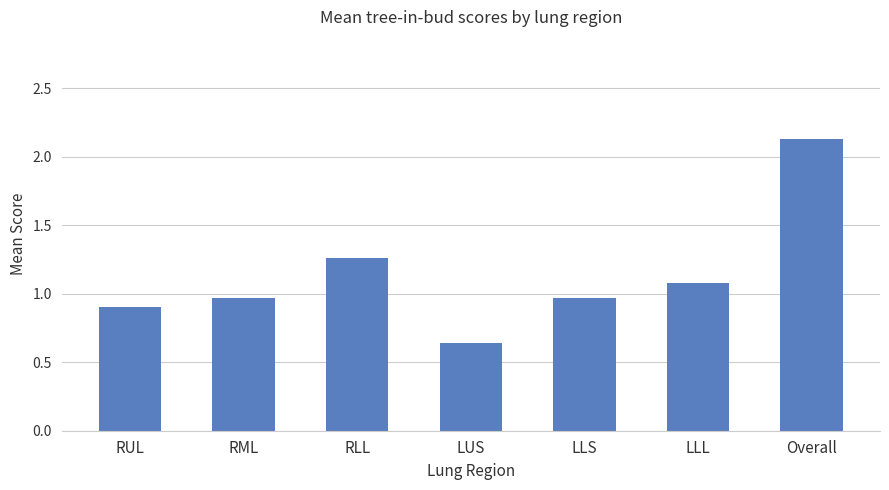

Which label corresponds to the smallest value in the chart?

LUS